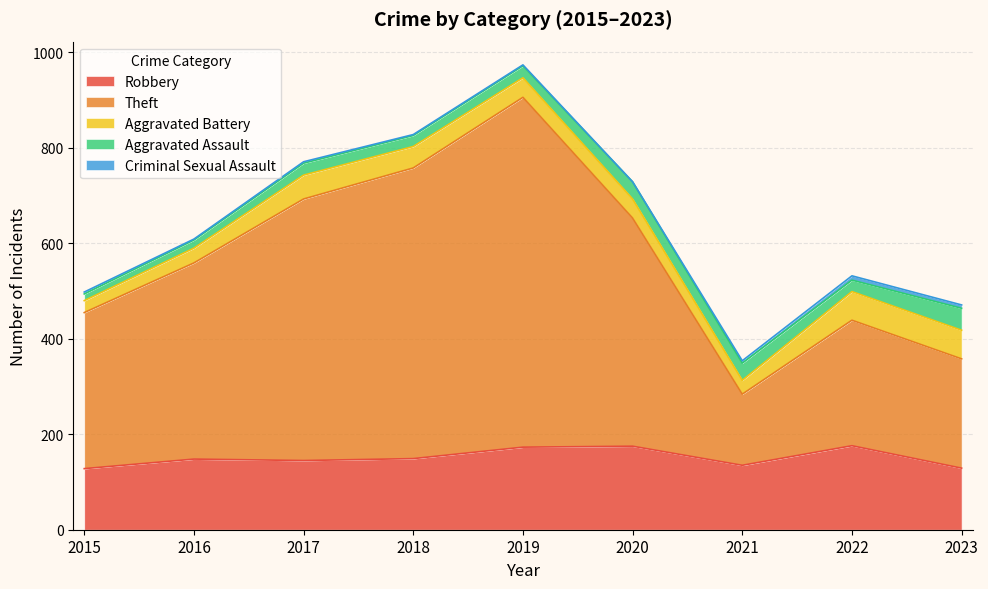

Reading right to left, transcribe all the data shown in this chart.

Robbery: 129	176	135	175	173	149	145	148	128
Theft: 229	263	149	478	733	609	548	411	327
Aggravated Battery: 60	60	29	40	41	45	50	31	25
Aggravated Assault: 46	24	36	36	25	23	25	17	14
Criminal Sexual Assault: 7	9	5	0	2	2	3	2	4